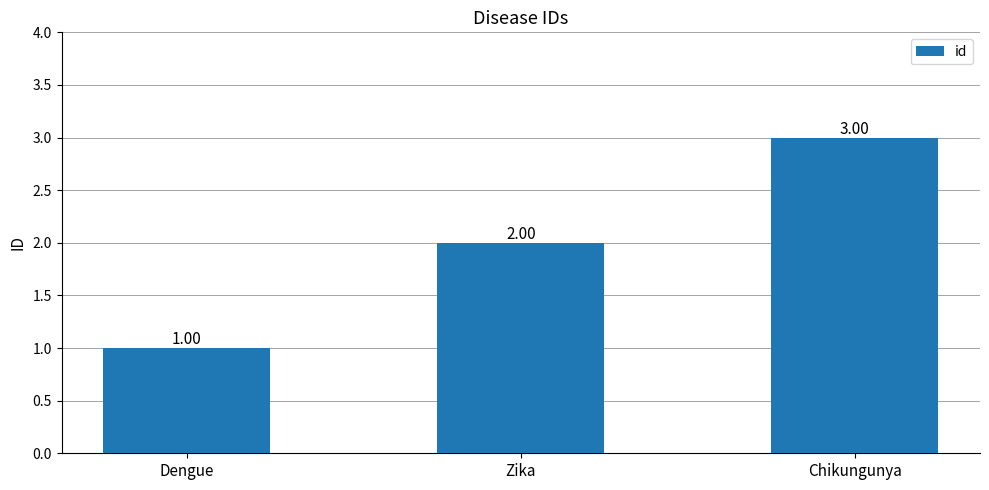

What is the change in value from Dengue to Chikungunya?

+2